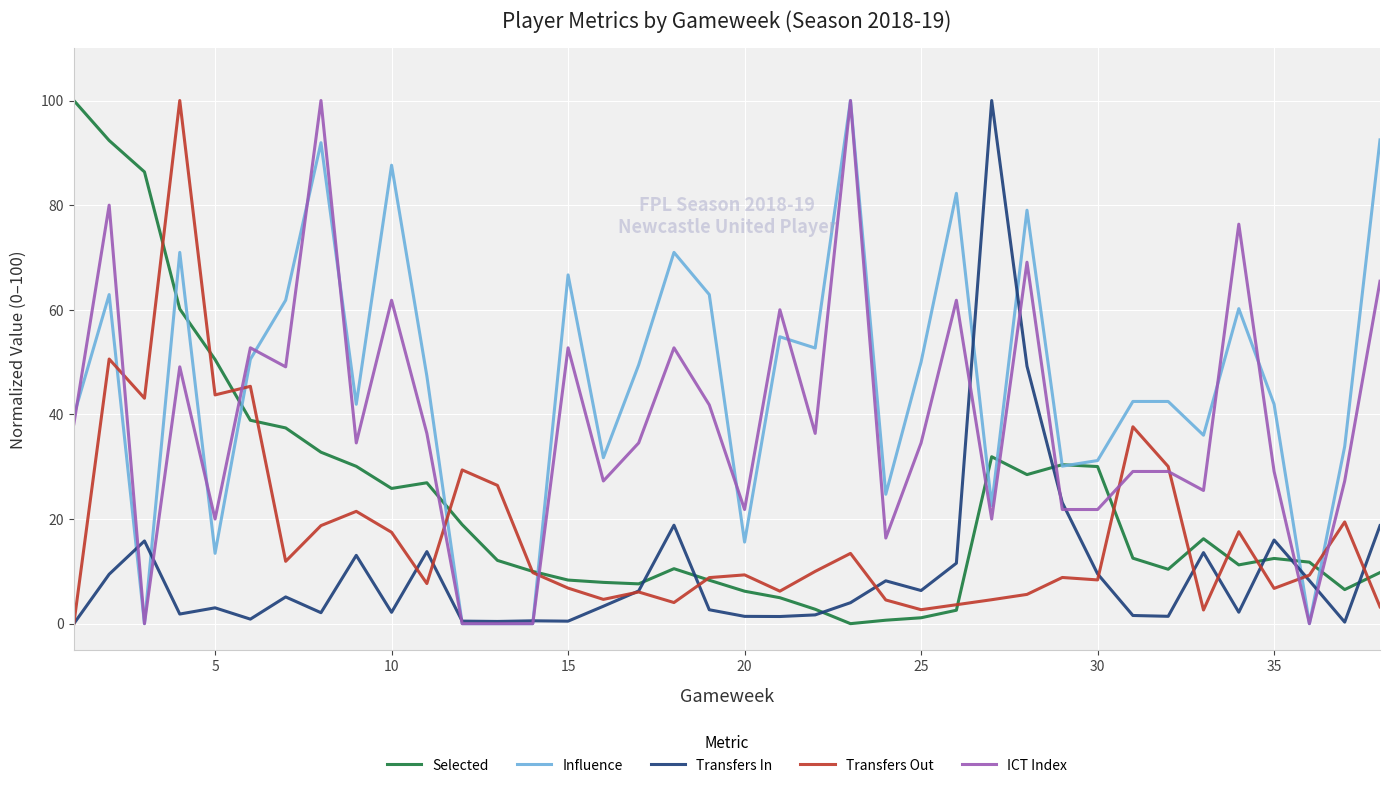

Which series has the largest total across all categories?

Influence